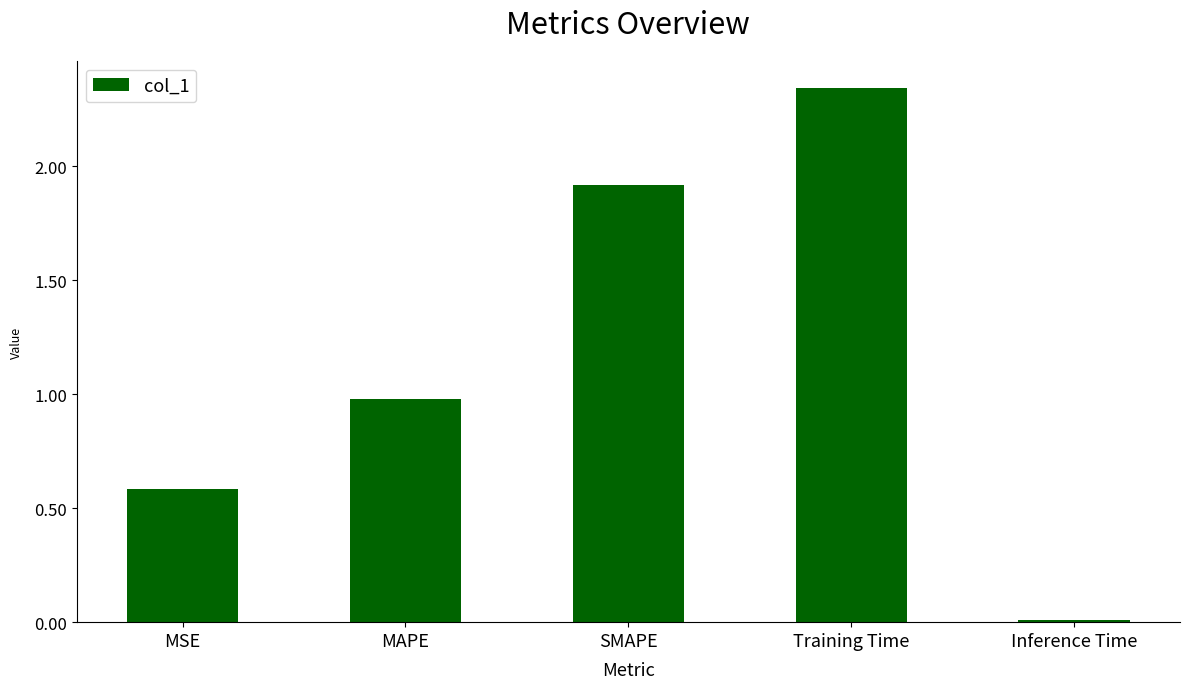

What is the difference between the values at Training Time and MSE?

1.8